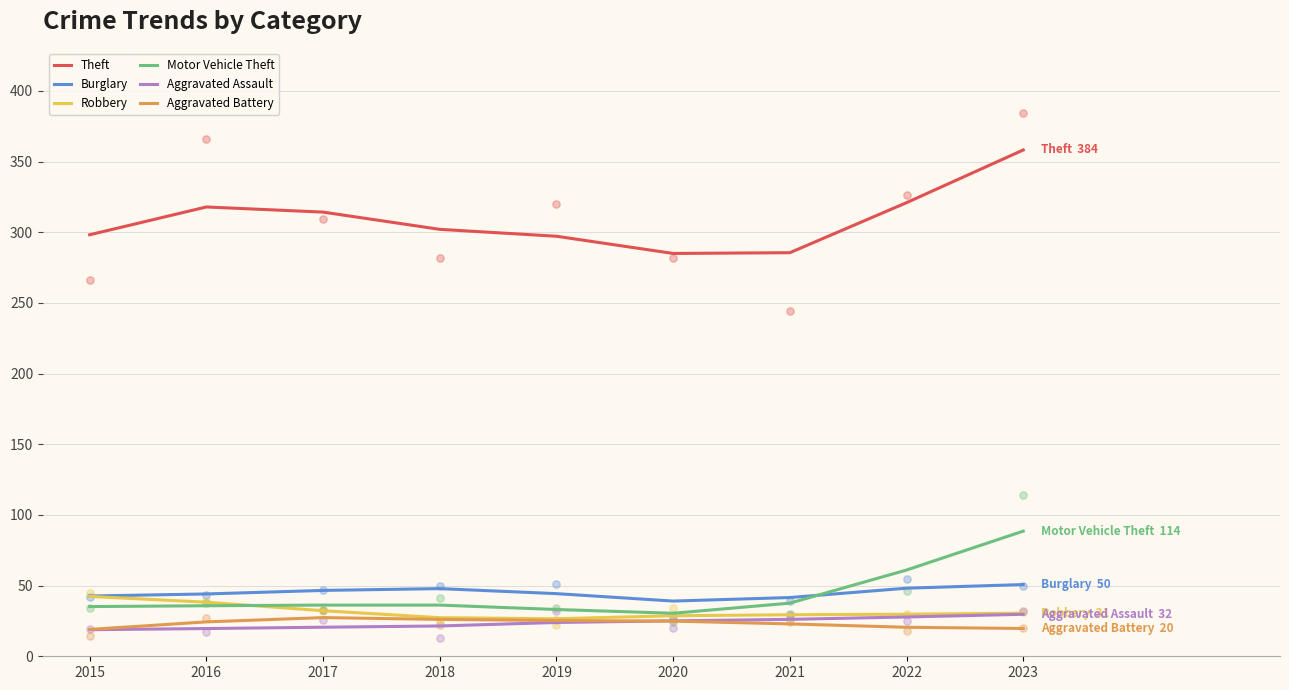

Which series contains the highest Y value?

Theft